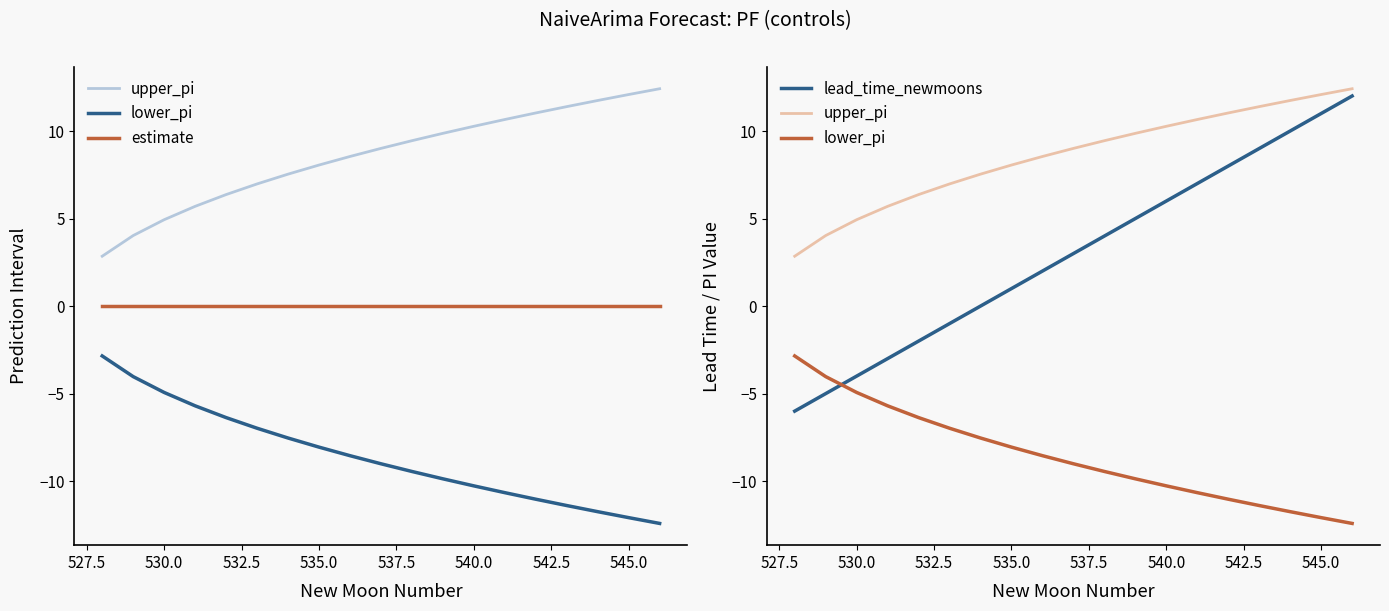

Count the number of data series in this chart.

4